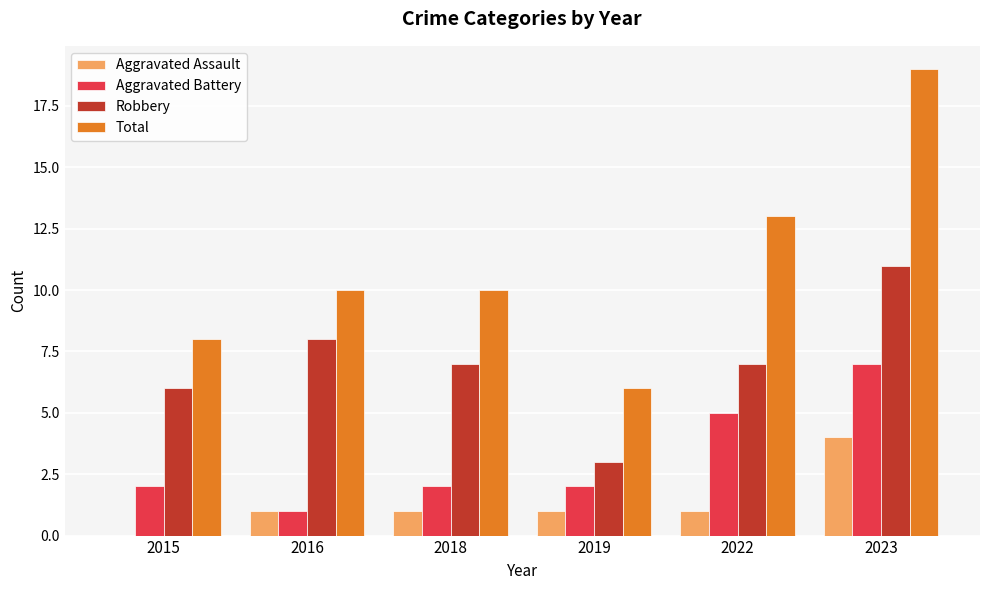

The value of Robbery at 2019 is 1. True or false?

False